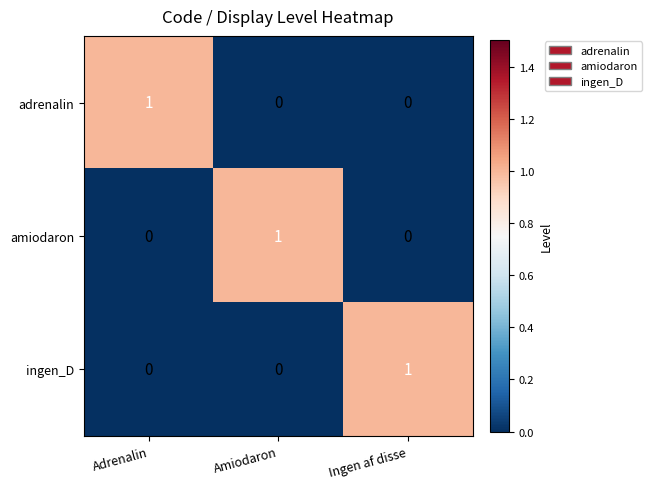

At how many categories does at least one series exceed 0?

3